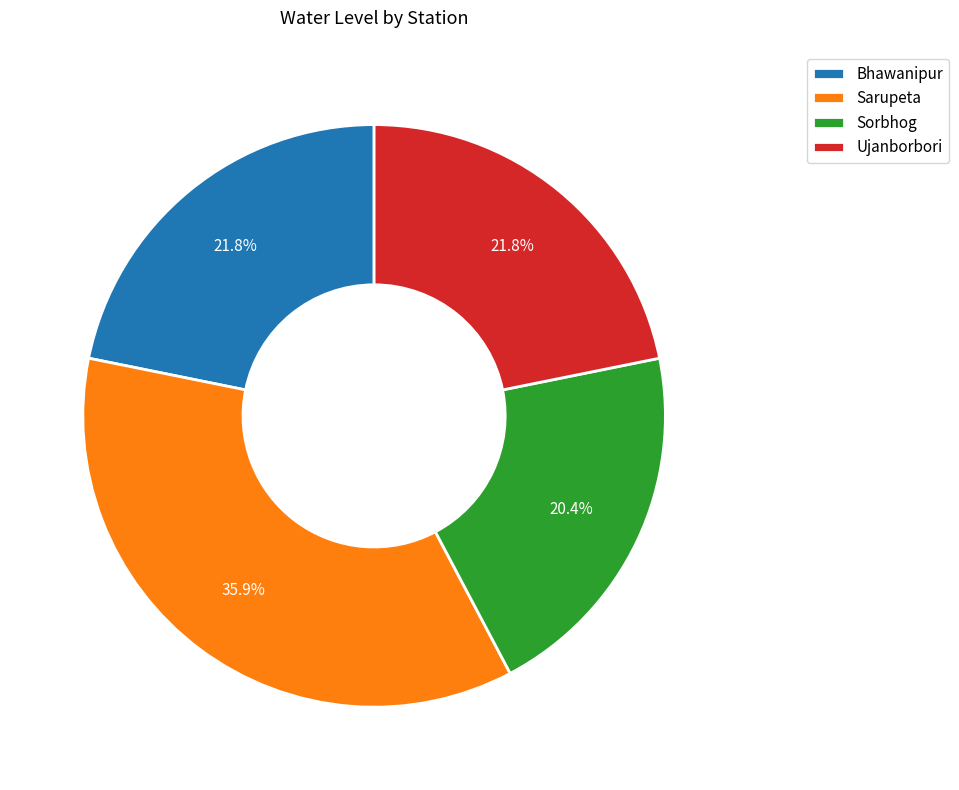

Is there a majority slice in this chart?

No